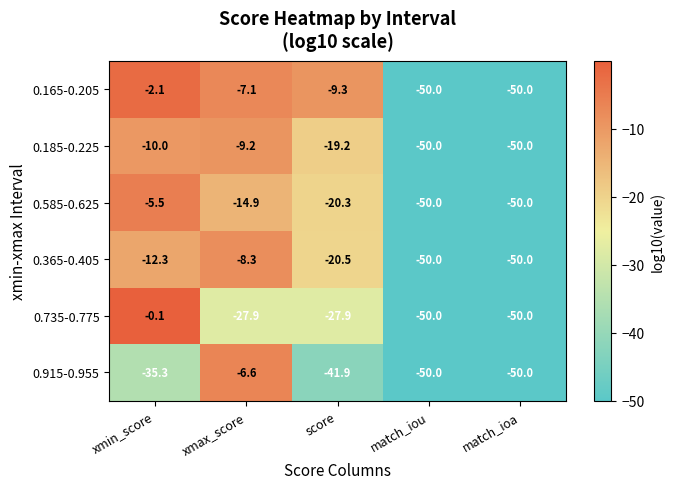

What is the greatest value displayed?

-0.1